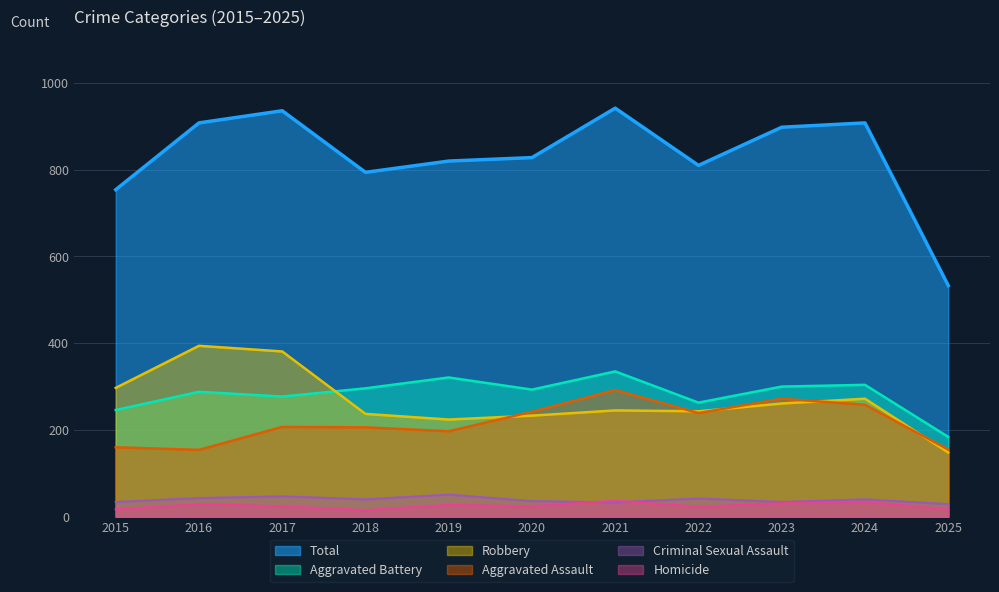

Reading left to right, transcribe all the data shown in this chart.

Aggravated Assault: 2015=160	2016=154	2017=207	2018=206	2019=197	2020=242	2021=292	2022=239	2023=272	2024=258	2025=155
Aggravated Battery: 2015=246	2016=288	2017=277	2018=296	2019=321	2020=293	2021=335	2022=263	2023=300	2024=304	2025=184
Criminal Sexual Assault: 2015=34	2016=43	2017=47	2018=40	2019=51	2020=36	2021=33	2022=42	2023=34	2024=40	2025=29
Homicide: 2015=17	2016=29	2017=24	2018=15	2019=27	2020=24	2021=37	2022=23	2023=31	2024=34	2025=17
Robbery: 2015=297	2016=394	2017=381	2018=237	2019=224	2020=233	2021=245	2022=243	2023=261	2024=272	2025=148
Total: 2015=754	2016=908	2017=936	2018=794	2019=820	2020=828	2021=942	2022=810	2023=898	2024=908	2025=533